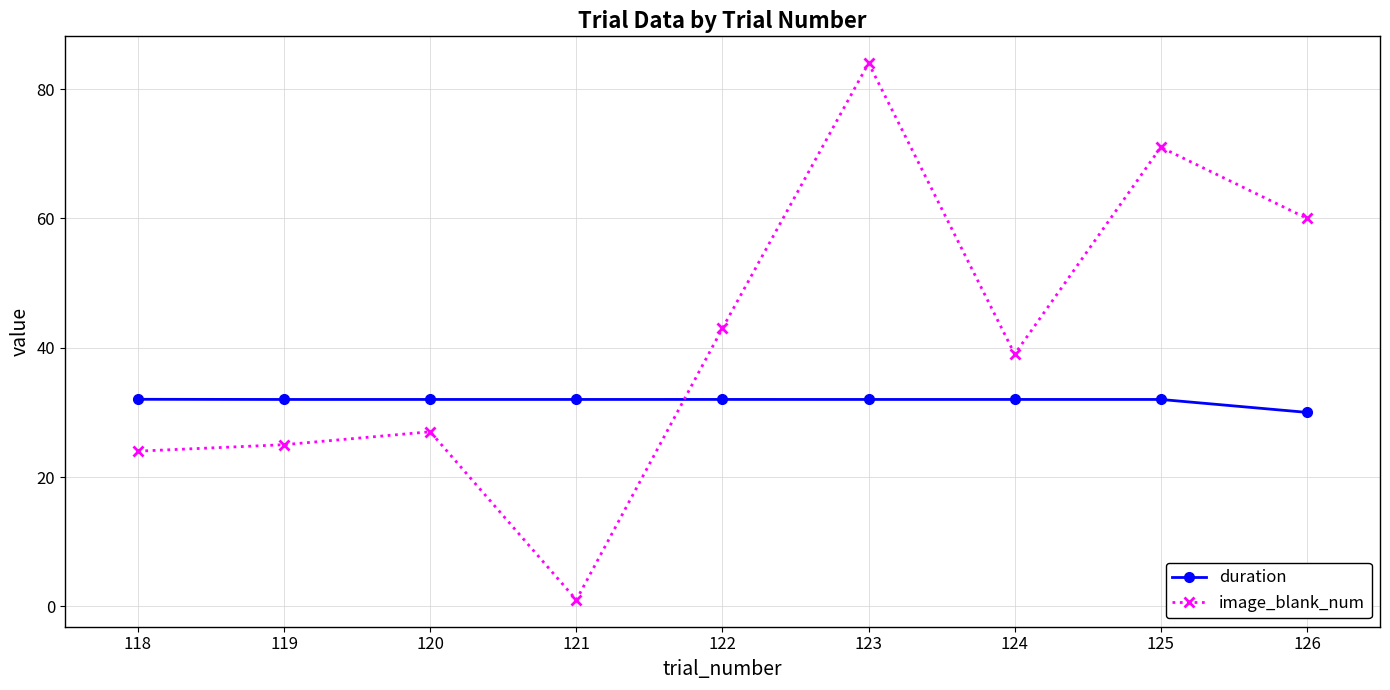

After their last crossing, which series has the higher values: image_blank_num or duration?

image_blank_num